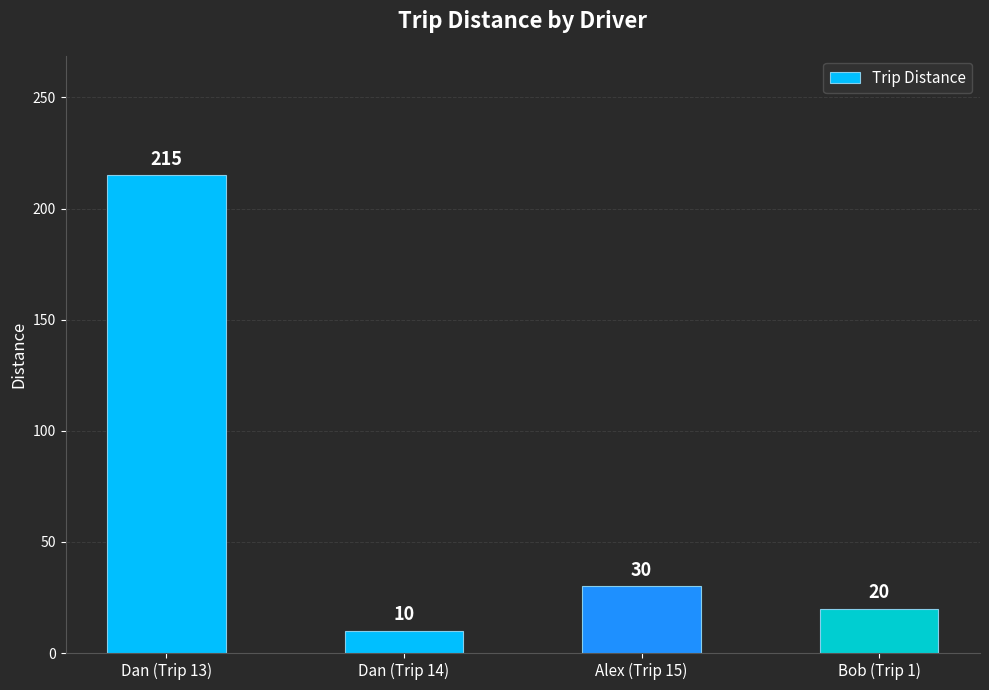

True or false: the data shows 42 at Alex (Trip 15).

False